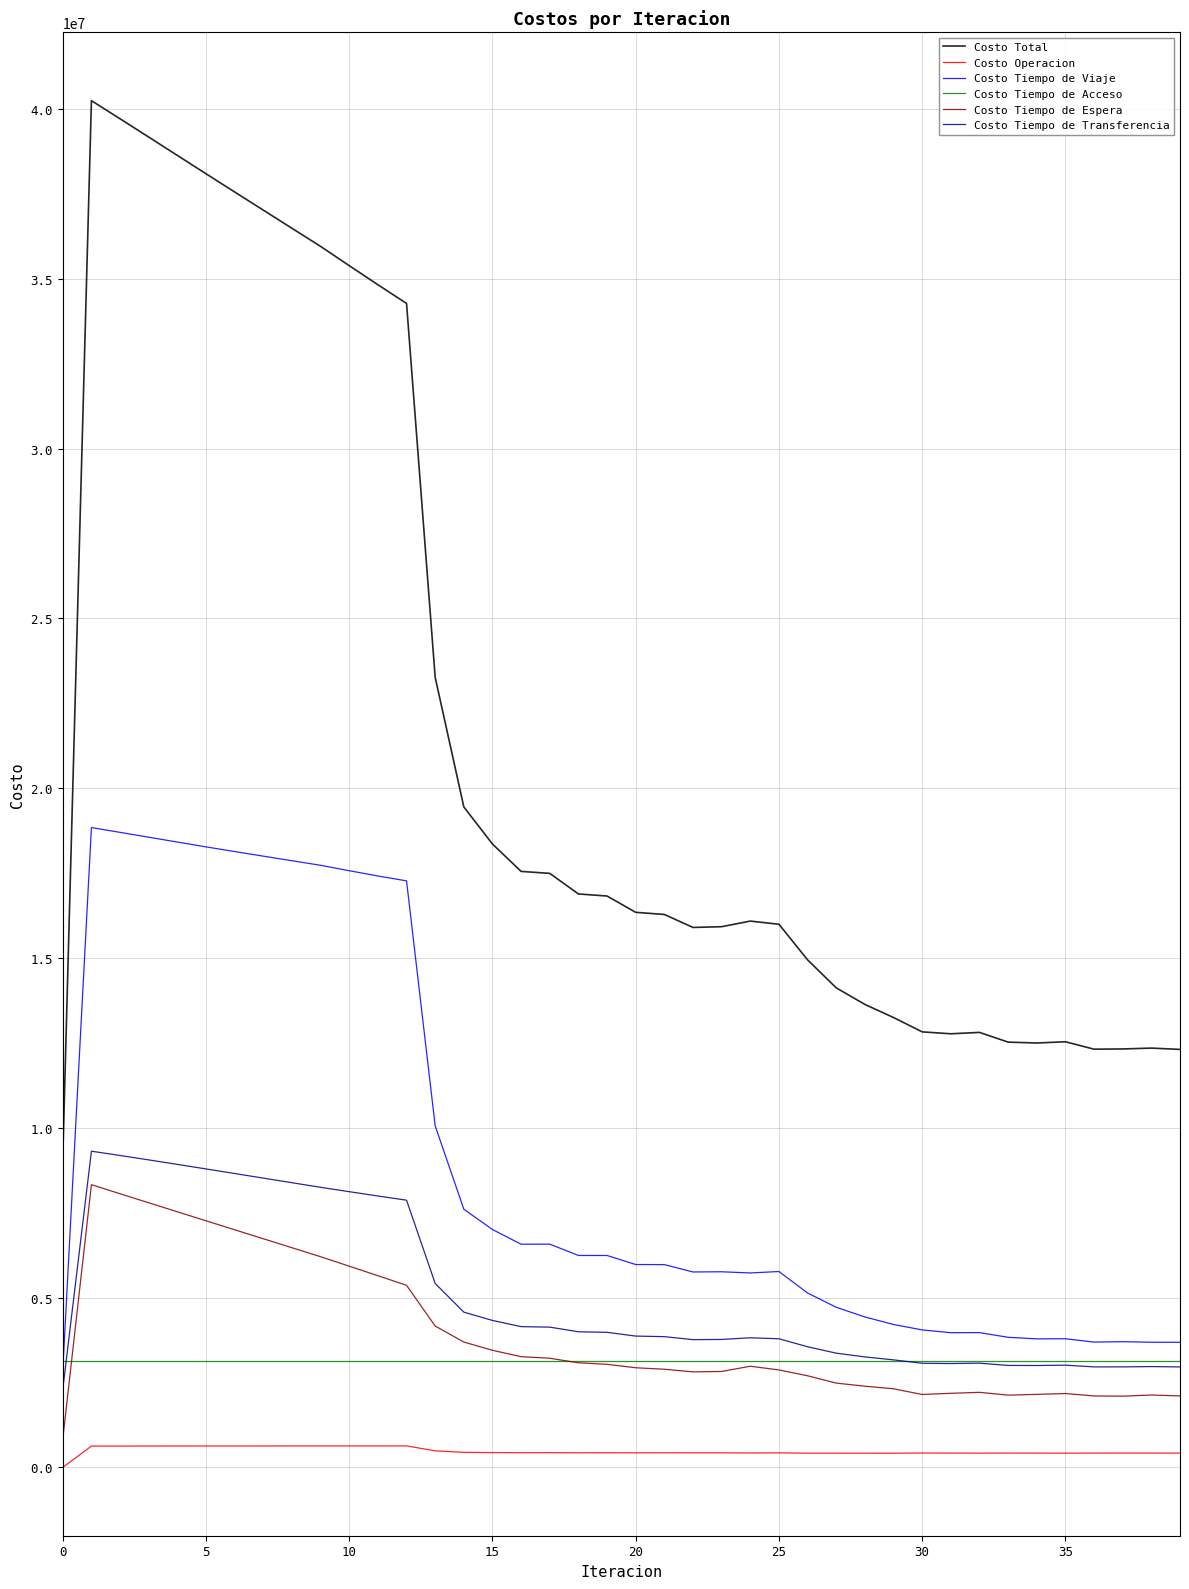

True or false: Costo Total and Costo Operacion cross at least once.

False